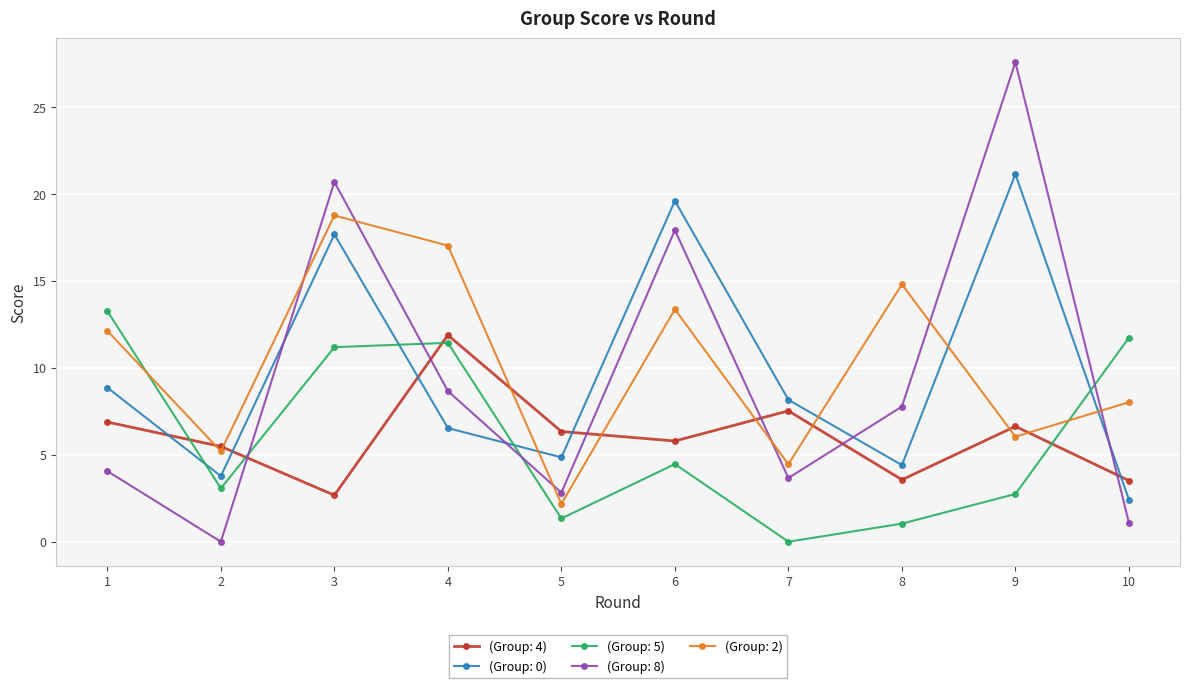

What is the value of the (Group: 8) point at the 9th from the left?

27.6